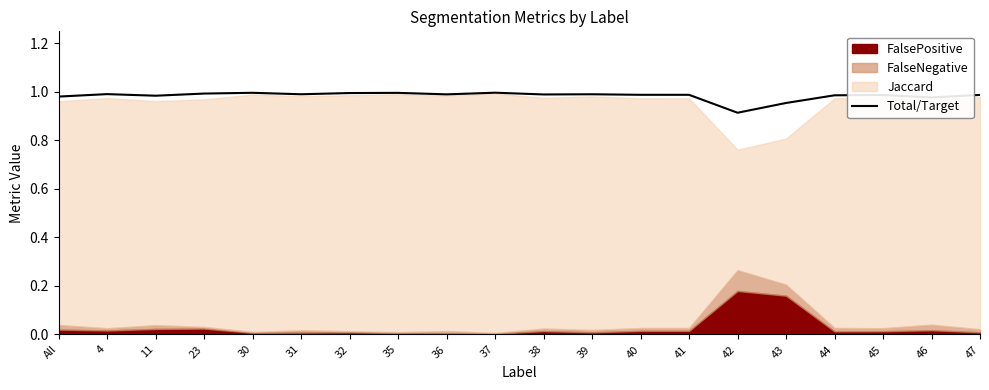

Which category has the lowest value across all series?

42